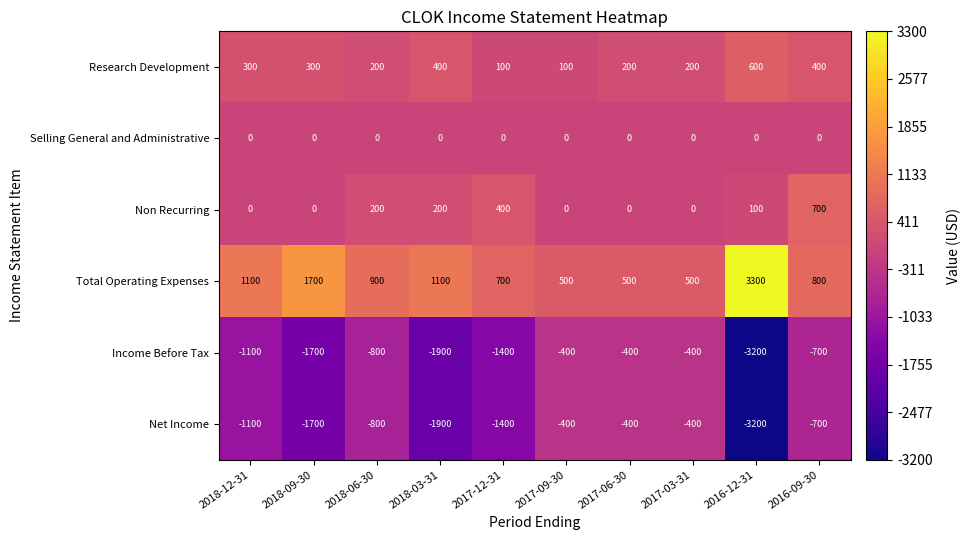

Which series has the largest total across all categories?

Total Operating Expenses